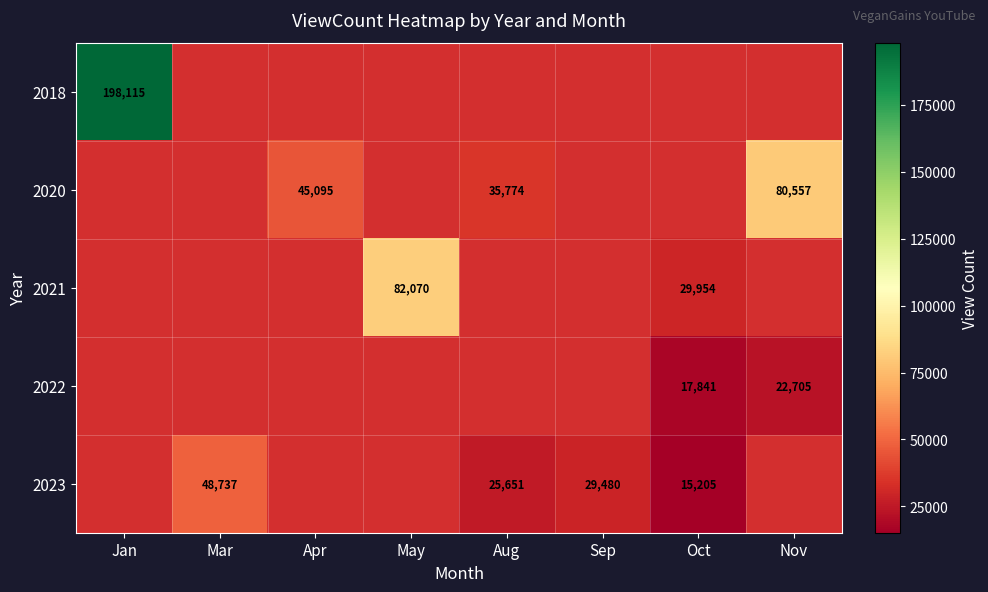

How many categories are shown in the chart?

8